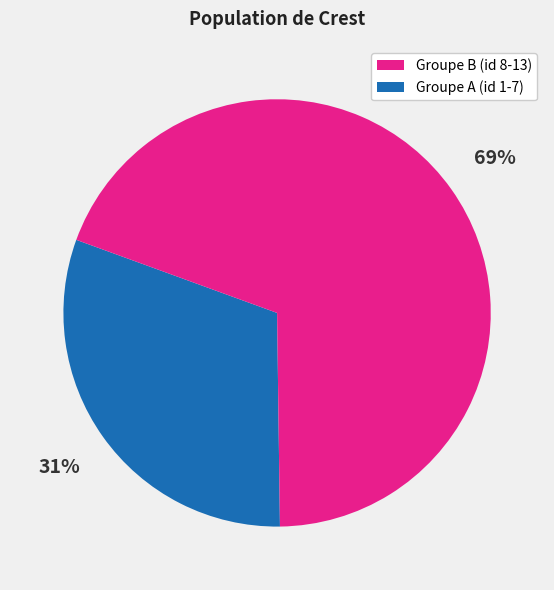

Does any single category account for the majority?

Yes